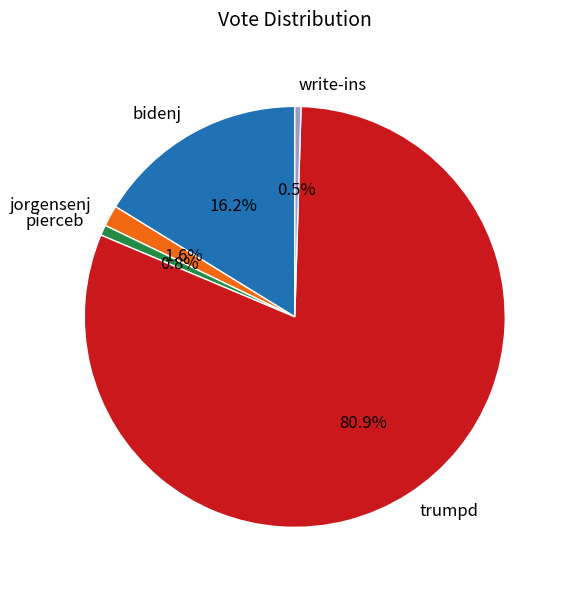

Combined, what portion of the pie is jorgensenj and pierceb?

2.4%